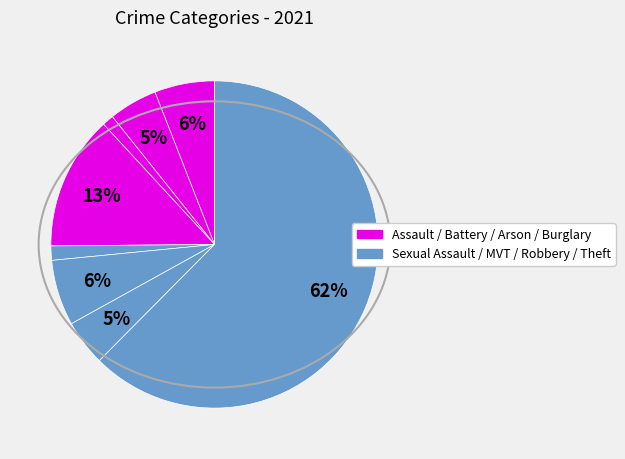

Which category has the smallest portion of the pie?

Arson